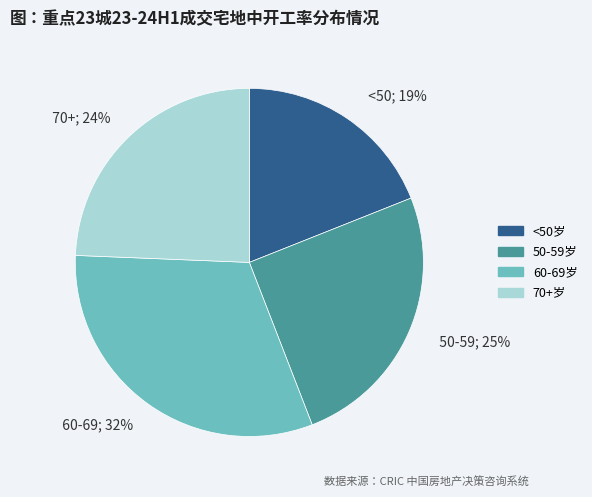

To the nearest percent, what portion does 70+; 24% represent?

24%